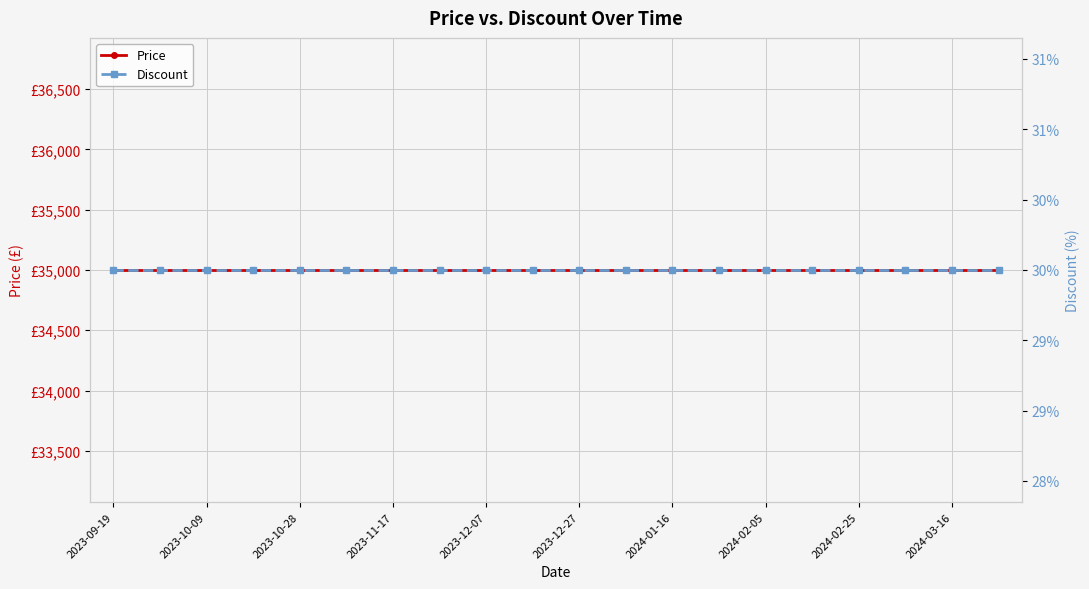

Rank the series by their maximum value, from highest to lowest.

Price, Discount